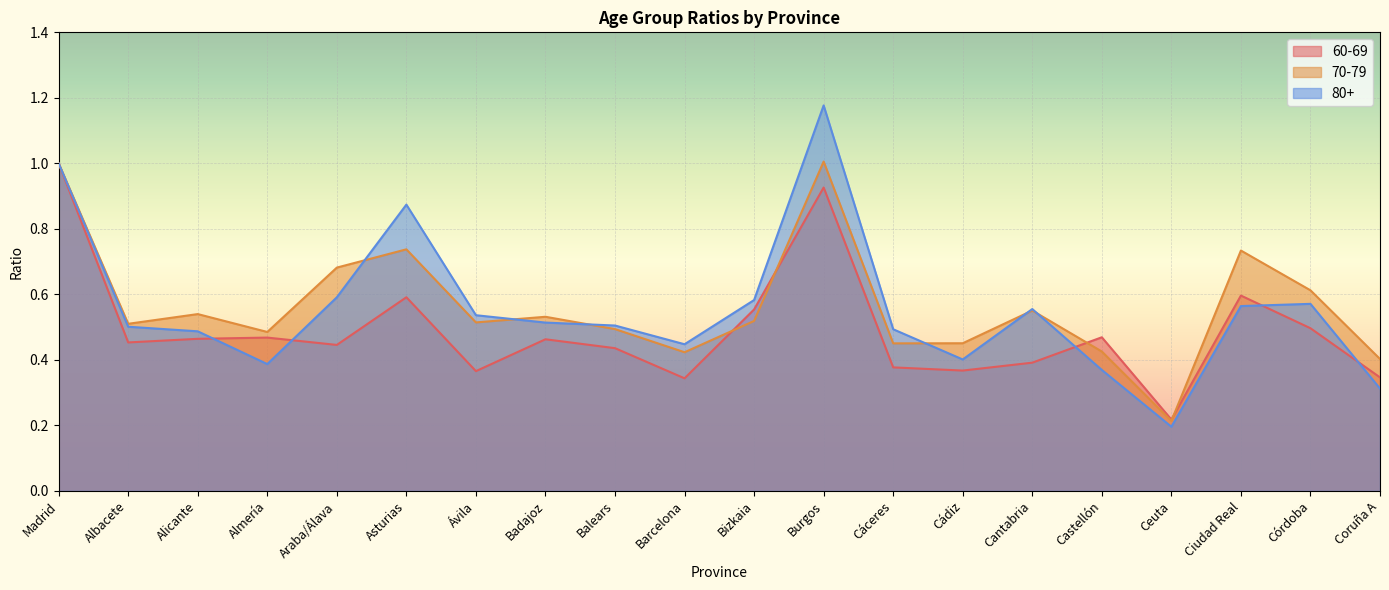

How many lines are shown in the chart?

3